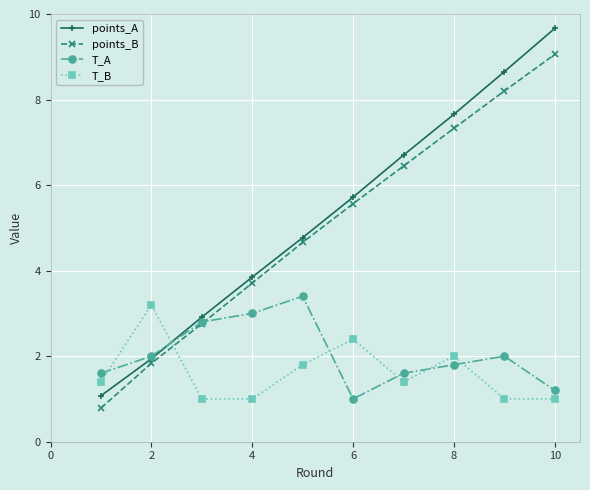

What is the sum of all T_B values?

16.2